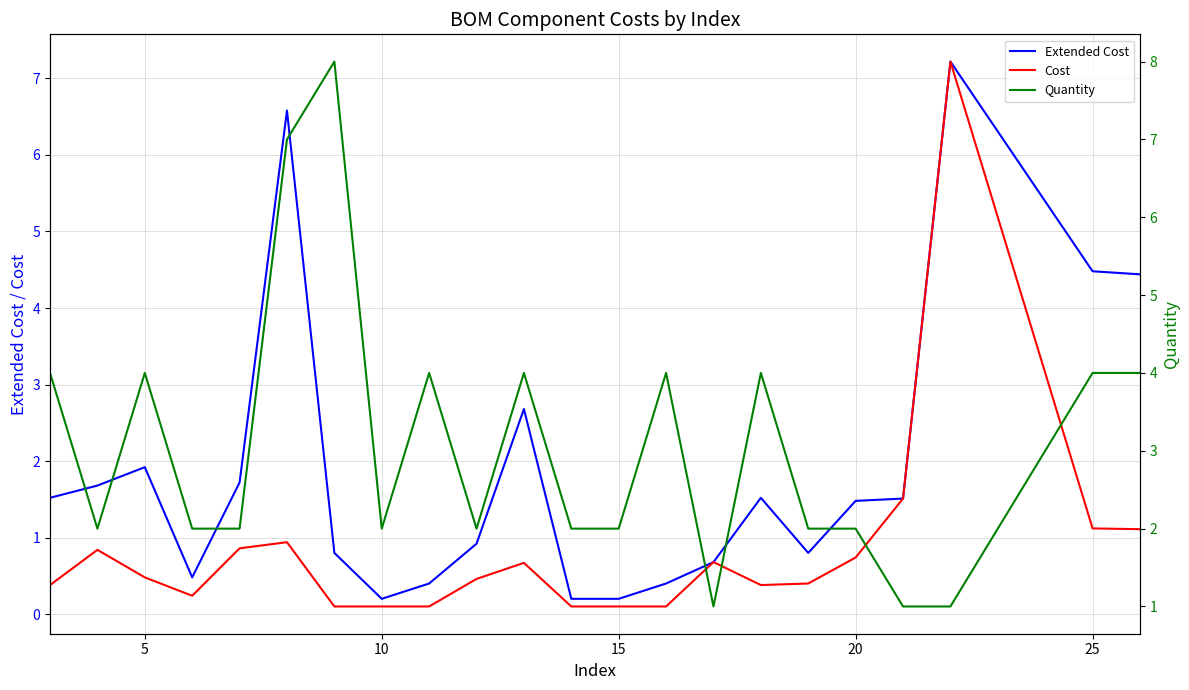

Which series has the largest total across all categories?

Quantity